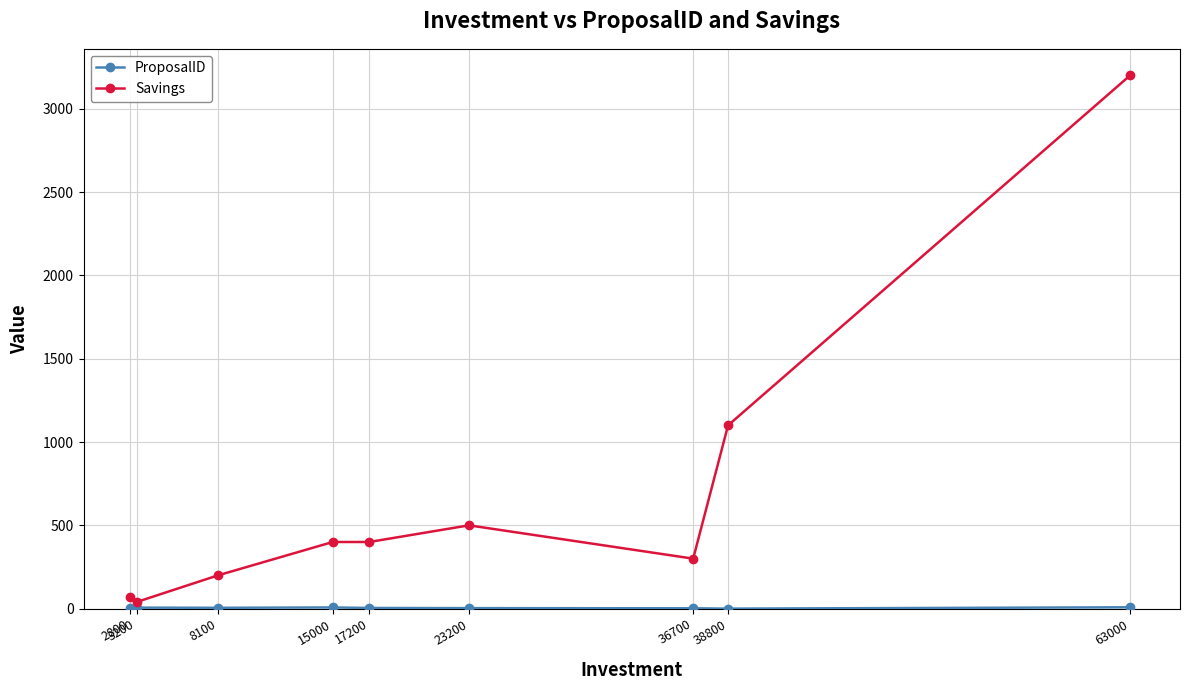

Which series has the widest spread of values?

Savings